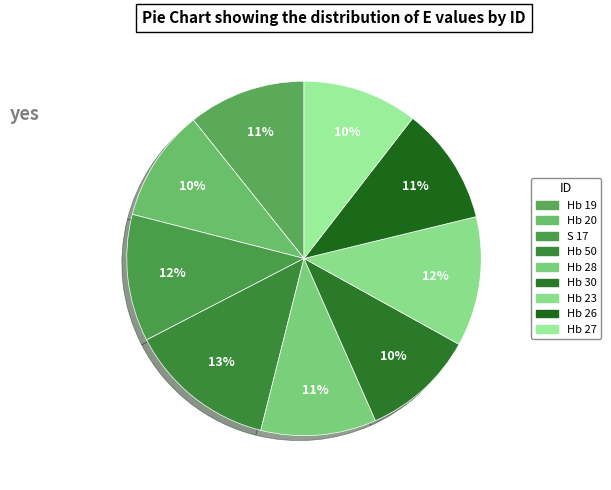

To the nearest percent, what is the combined percentage of S 17 and Hb 19?

22%